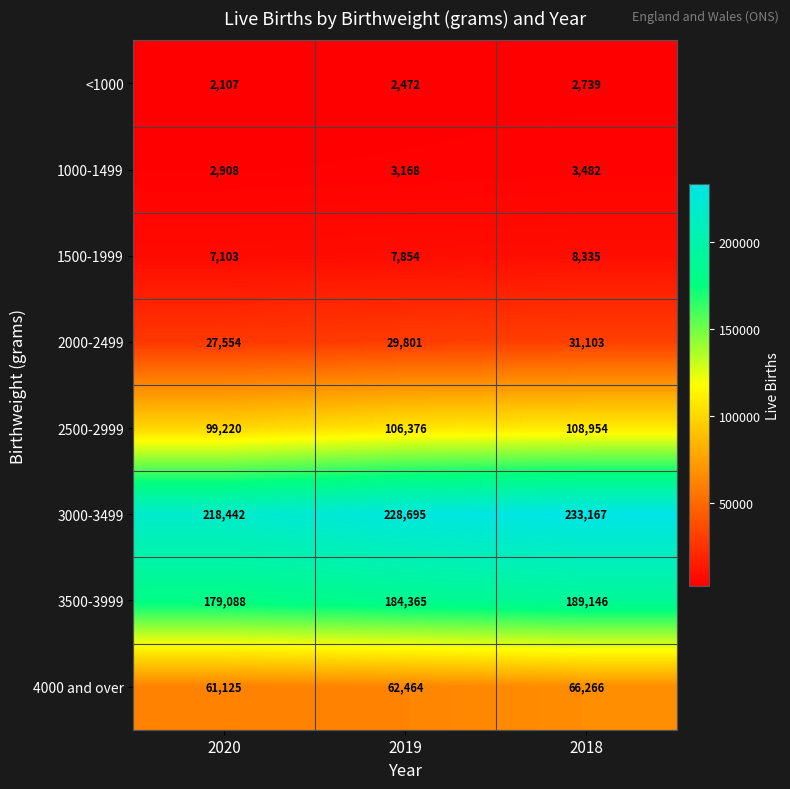

List the labels in order of <1000 value, smallest first.

2020, 2019, 2018